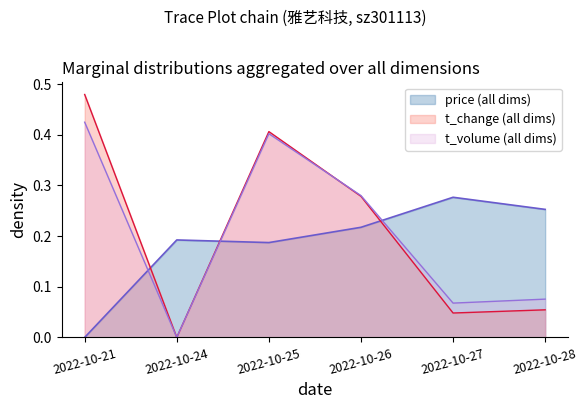

At which category does volume reach its first local valley?

2022-10-24